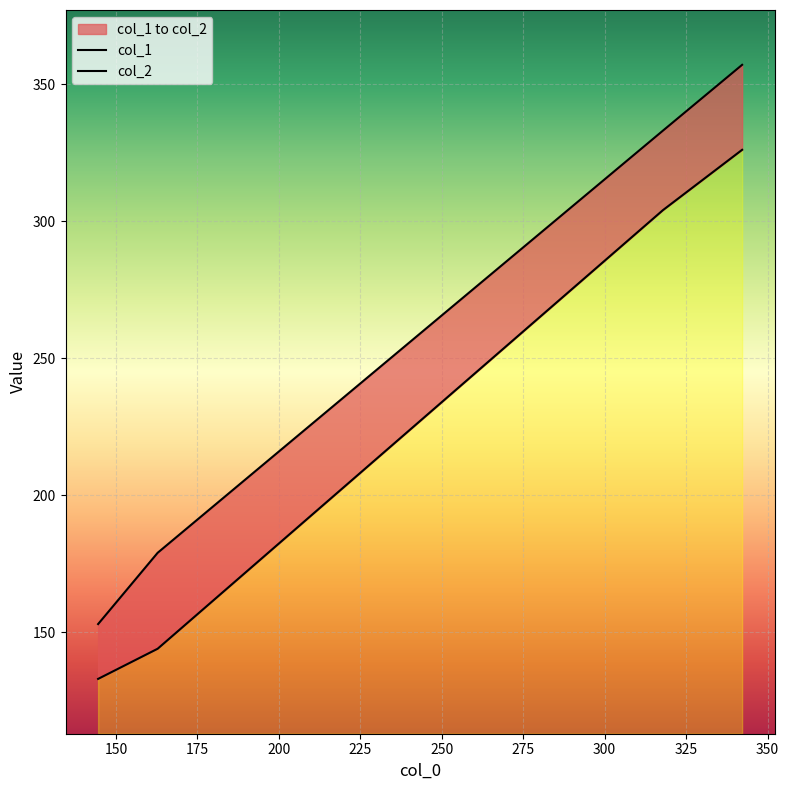

Rank the series by their average value, from highest to lowest.

col_2, col_1